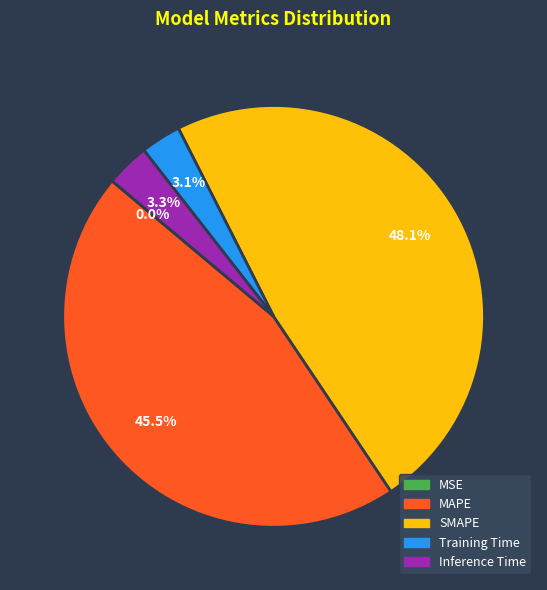

Which slice is the largest?

SMAPE